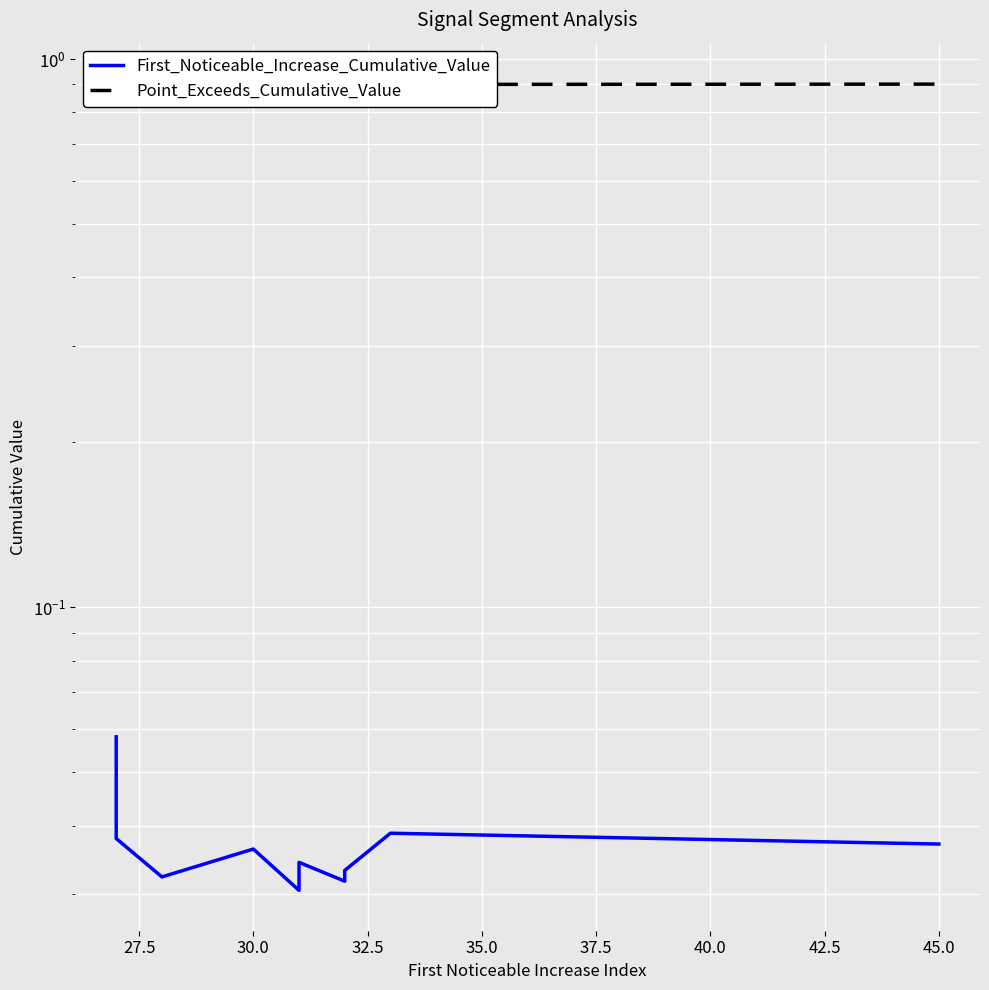

True or false: Point_Exceeds_Cumulative_Value and First_Noticeable_Increase_Cumulative_Value intersect in this chart.

False